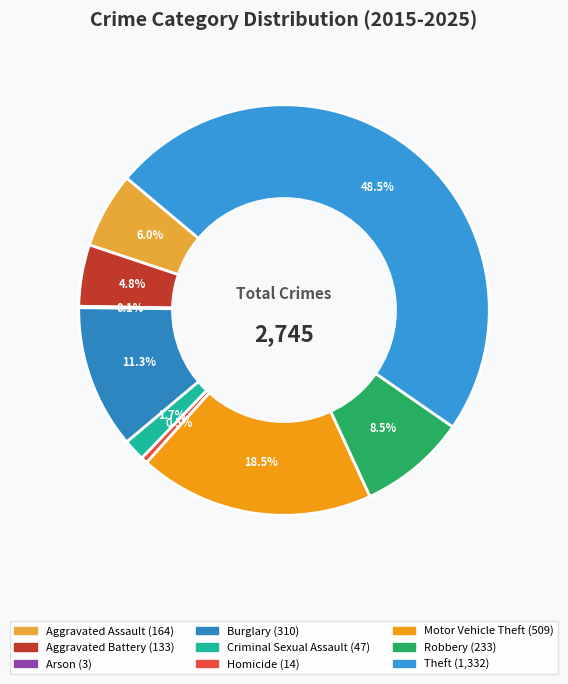

Which slice is the largest?

Theft